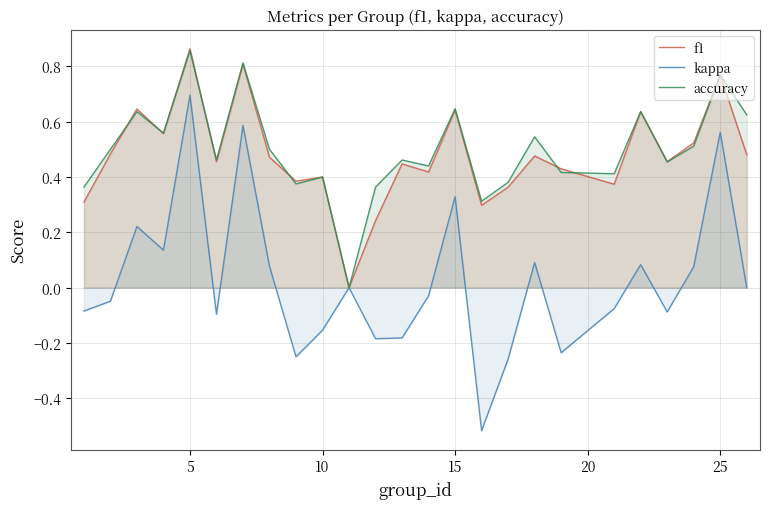

How many interior local valleys does the kappa series have?

7